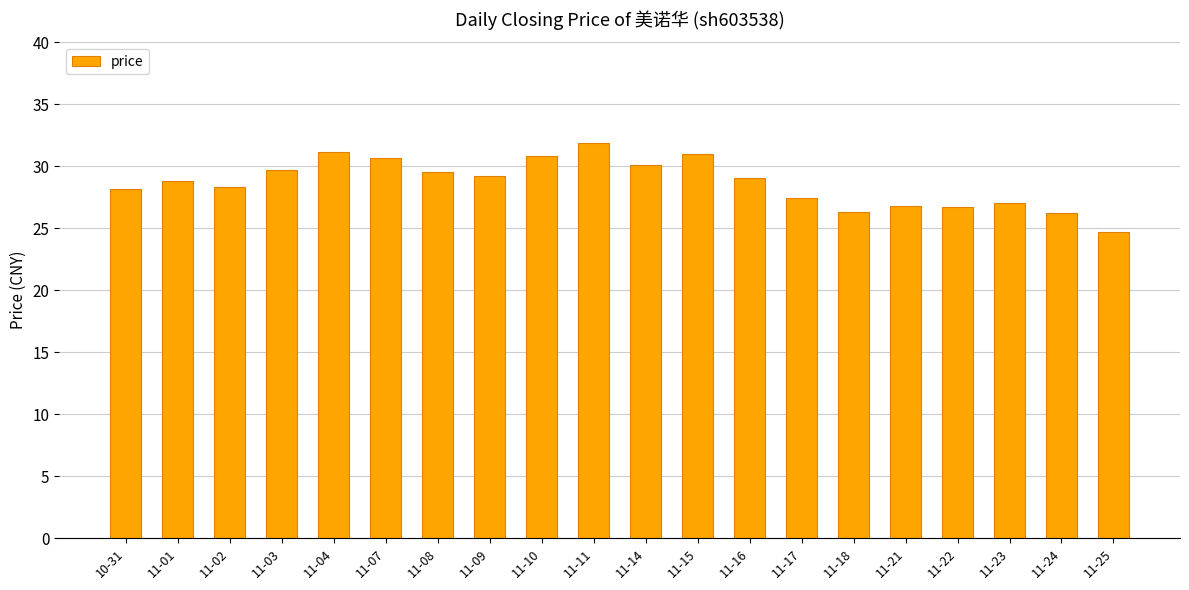

True or false: the data shows 29.5 at 11-08.

True